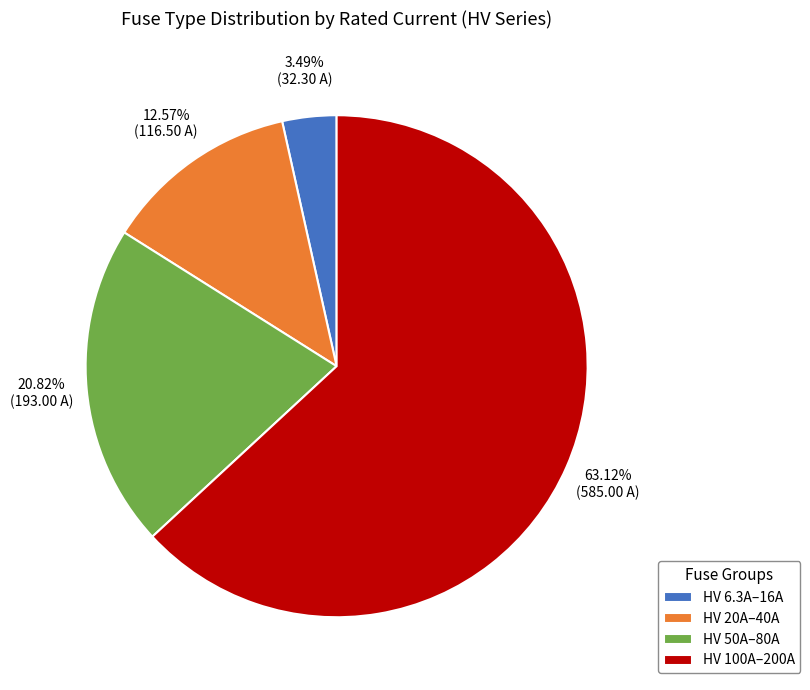

Count the number of slices in the pie.

4